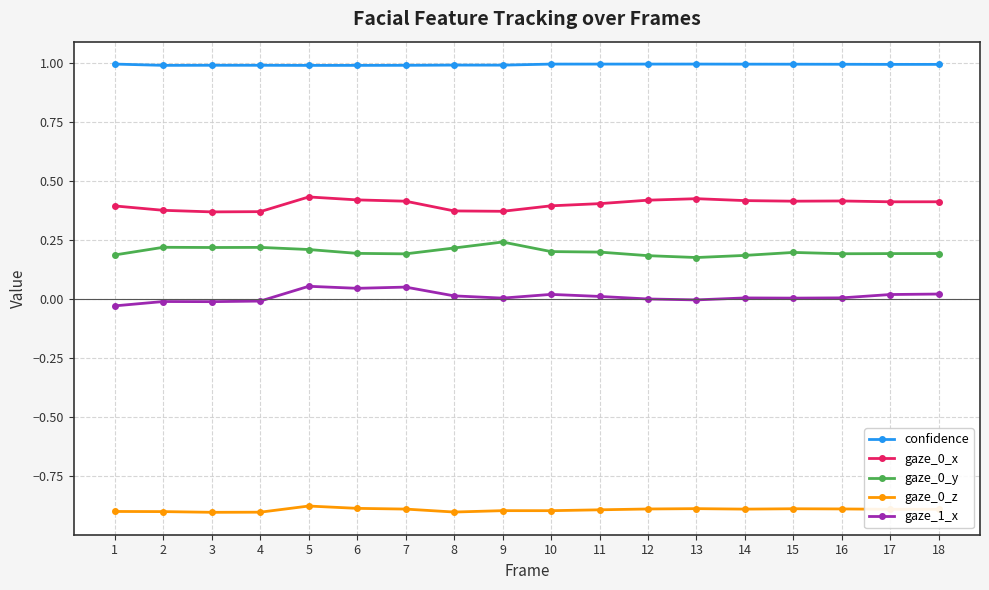

True or false: gaze_0_x and gaze_0_y cross at least once.

False